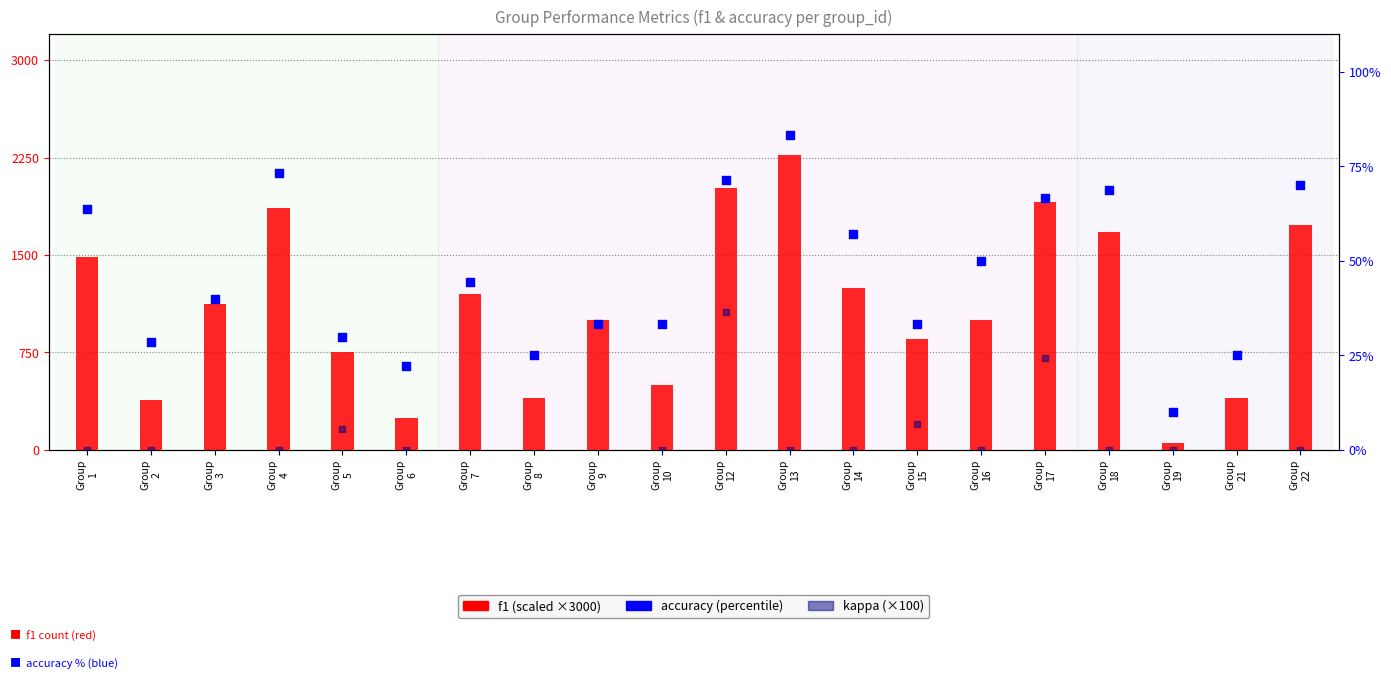

What is the change in value from Group
3 to Group
12?

+889.2